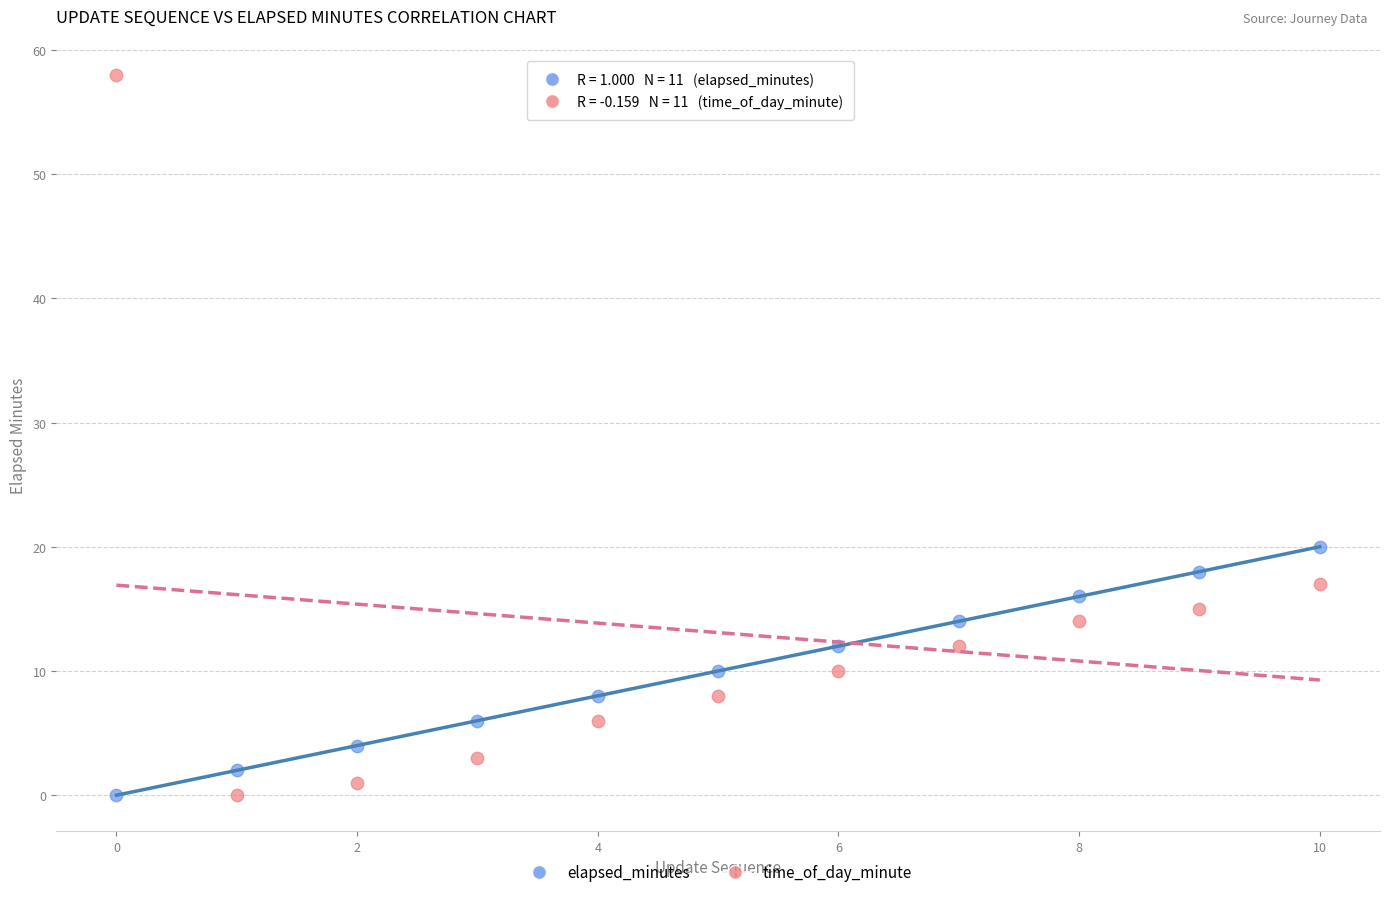

Across all series, what Y value is closest to 29?

20